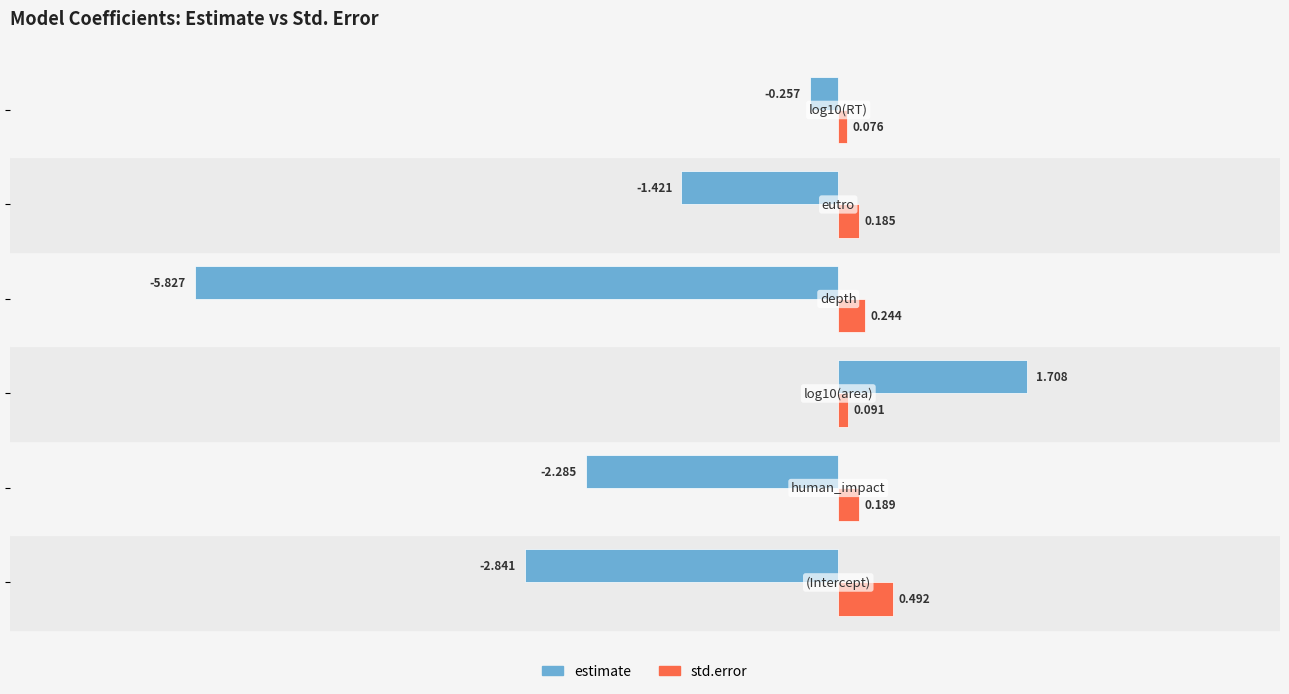

List the series in order of their overall mean, lowest first.

estimate, std.error